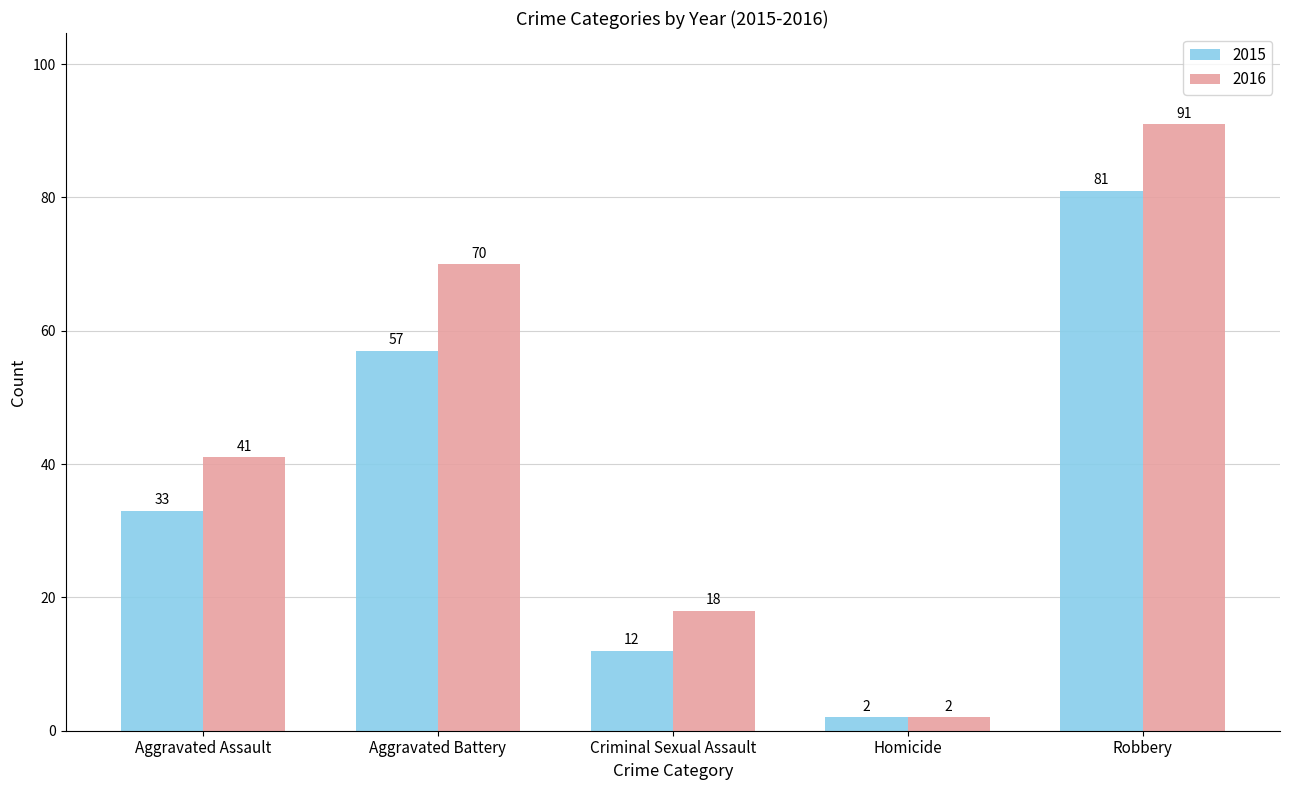

Where is 2015 nearest to the value 41?

Aggravated Assault